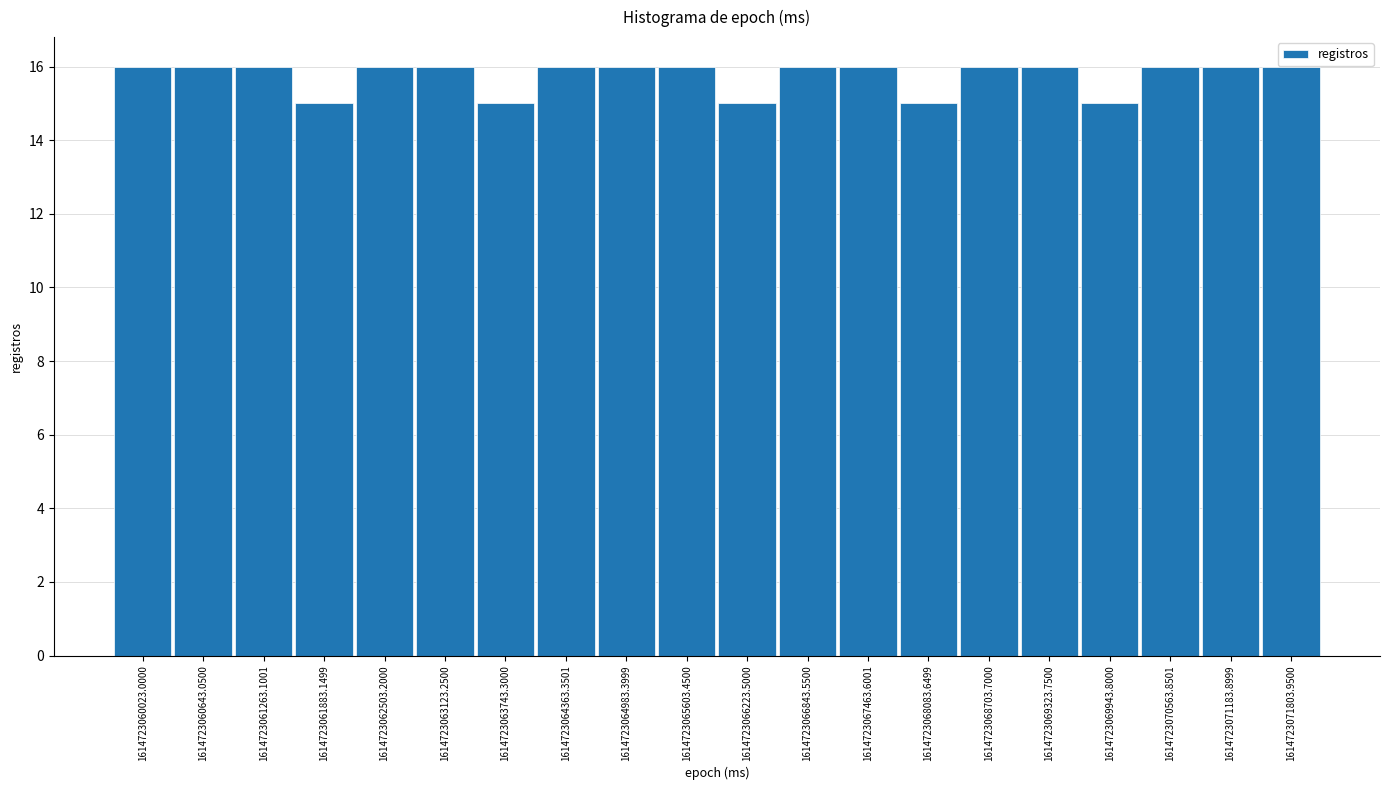

Reading left to right, list every bar in this chart as the range it spans on the x-axis followed by its height. Neither the bar edges nor the heights are printed on the chart, so give them approximately, as read against the axes.

1614723060000 to 1614723060600: 16
1614723060600 to 1614723061300: 16
1614723061300 to 1614723061900: 16
1614723061900 to 1614723062500: 15
1614723062500 to 1614723063100: 16
1614723063100 to 1614723063700: 16
1614723063700 to 1614723064400: 15
1614723064400 to 1614723065000: 16
1614723065000 to 1614723065600: 16
1614723065600 to 1614723066200: 16
1614723066200 to 1614723066800: 15
1614723066800 to 1614723067500: 16
1614723067500 to 1614723068100: 16
1614723068100 to 1614723068700: 15
1614723068700 to 1614723069300: 16
1614723069300 to 1614723069900: 16
1614723069900 to 1614723070600: 15
1614723070600 to 1614723071200: 16
1614723071200 to 1614723071800: 16
1614723071800 to 1614723072400: 16